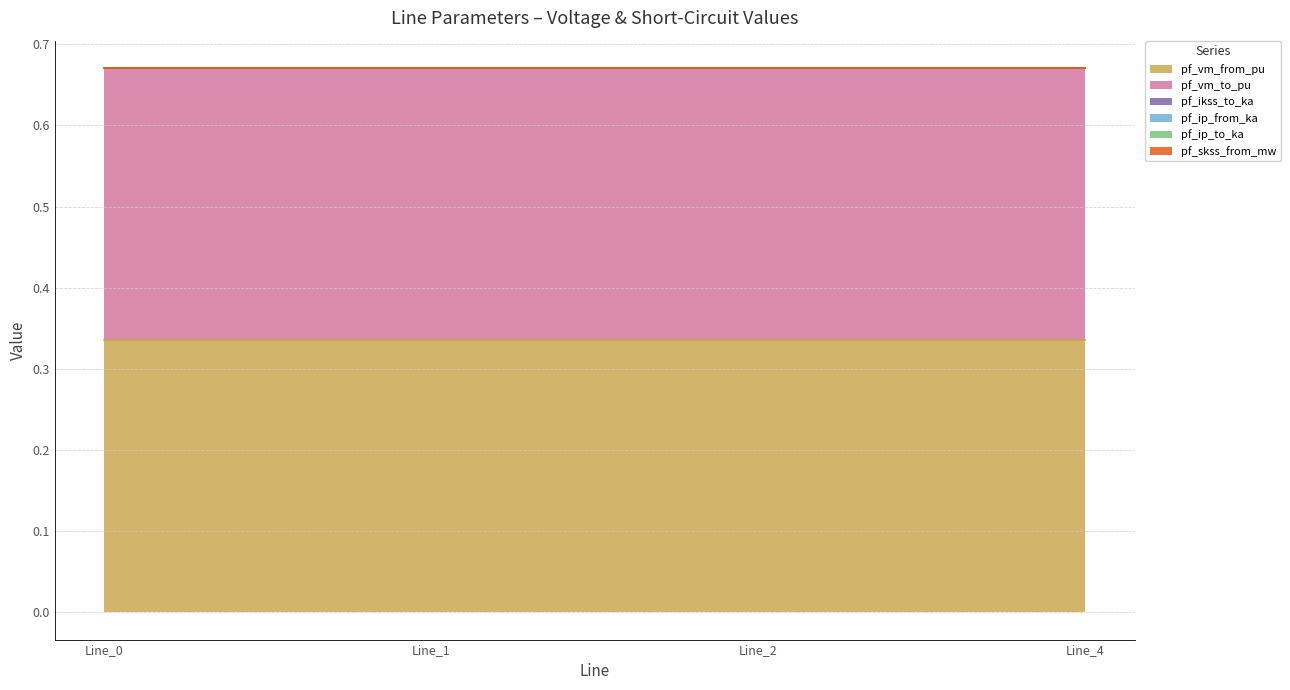

Where is pf_vm_from_pu nearest to the value 0?

Line_0